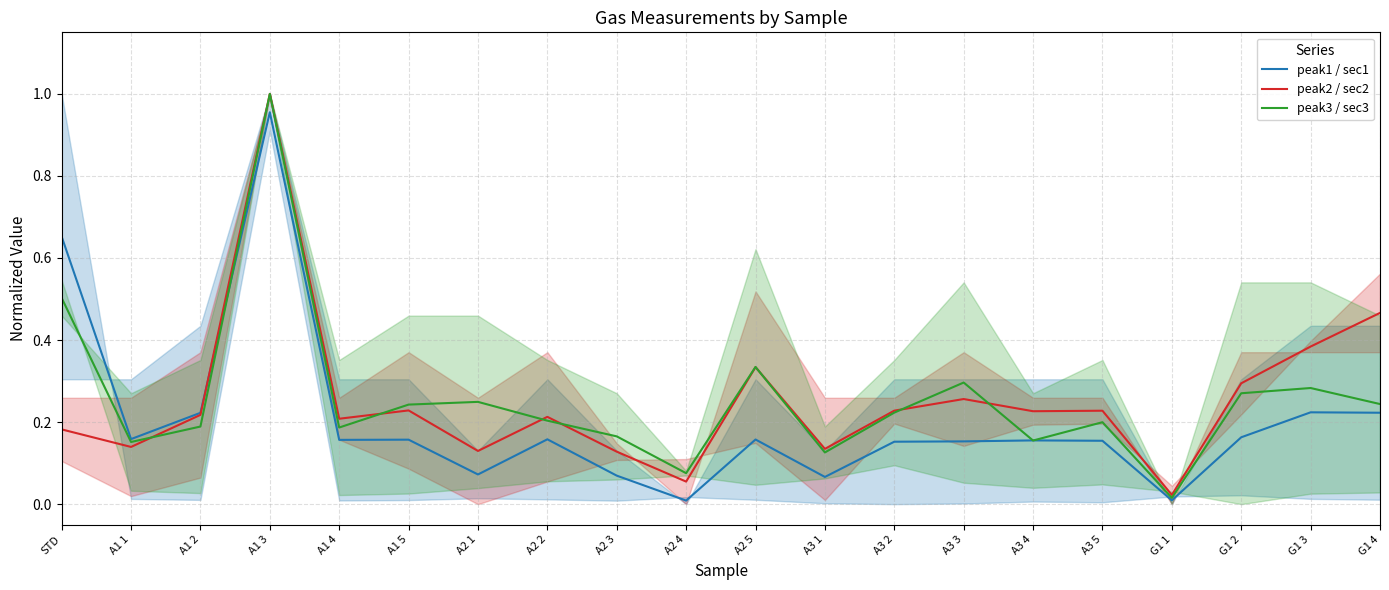

What position from the right is G1 1?

4